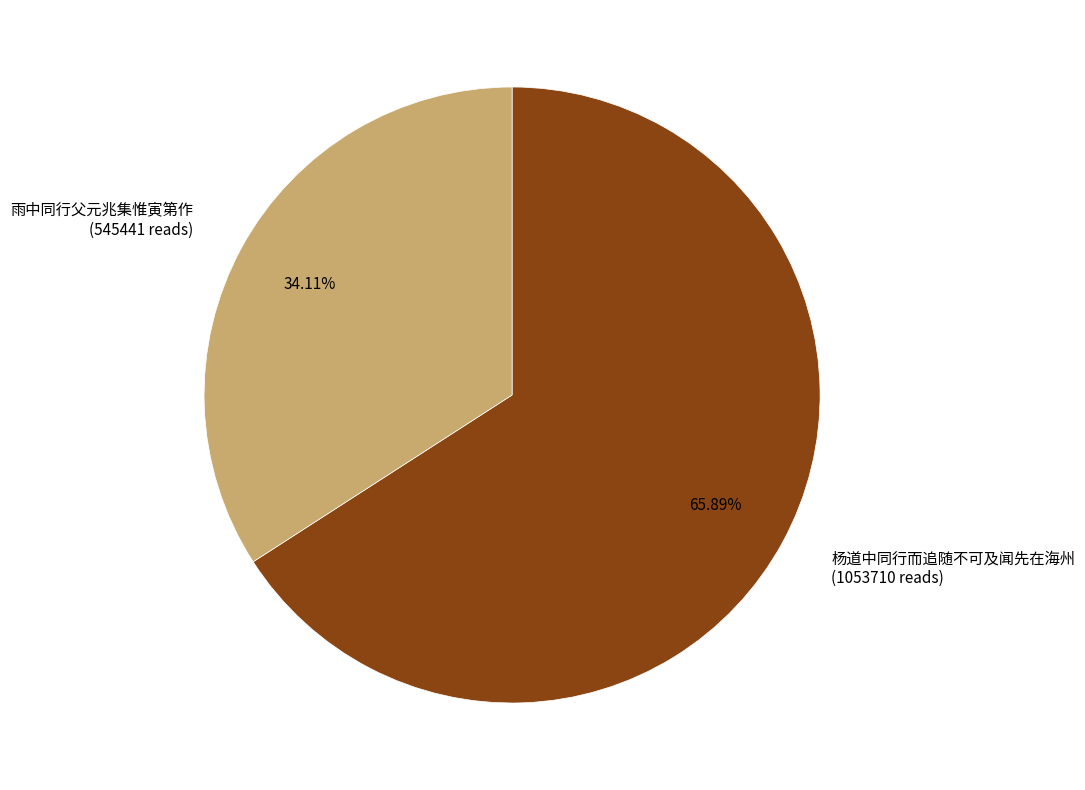

How many slices are in this pie chart?

2